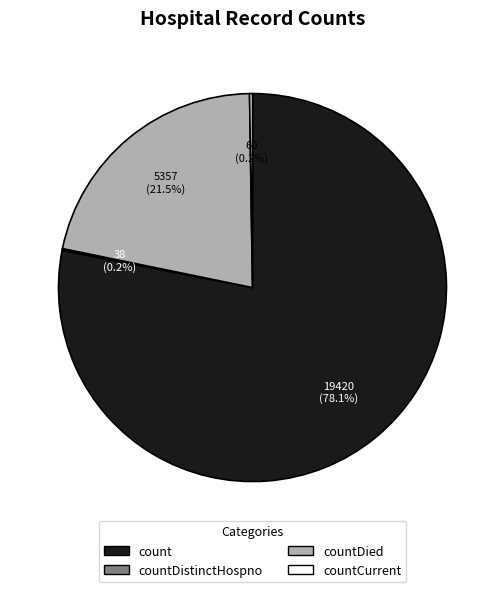

Does any single category account for the majority?

Yes